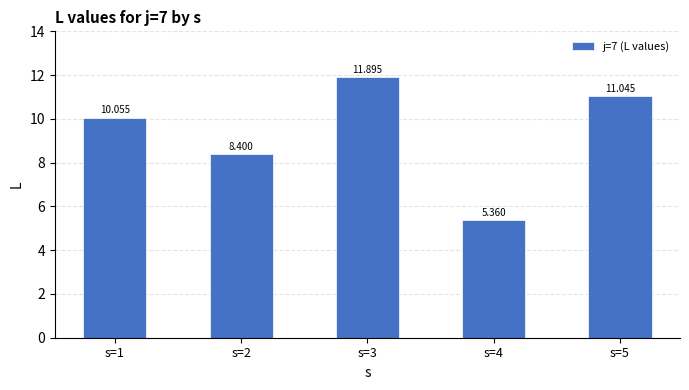

List the labels in order of value, smallest first.

s=4, s=2, s=1, s=5, s=3